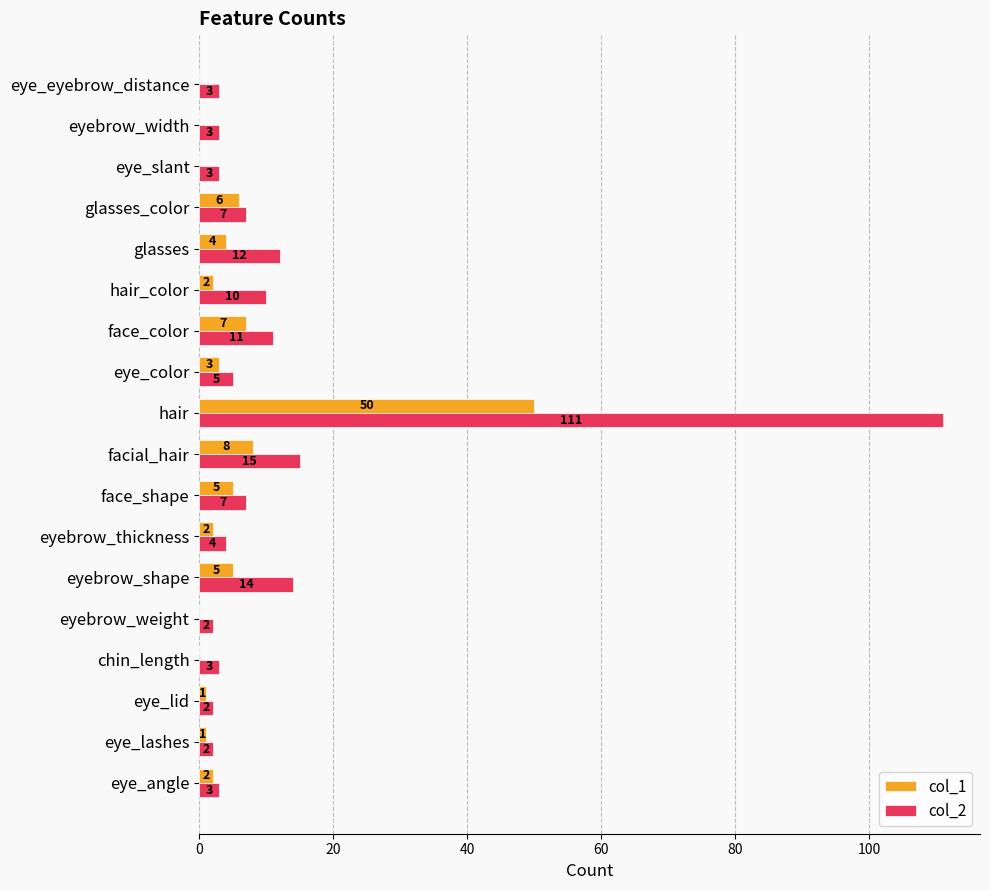

Is it true that col_2 equals 4 at eyebrow_thickness?

True